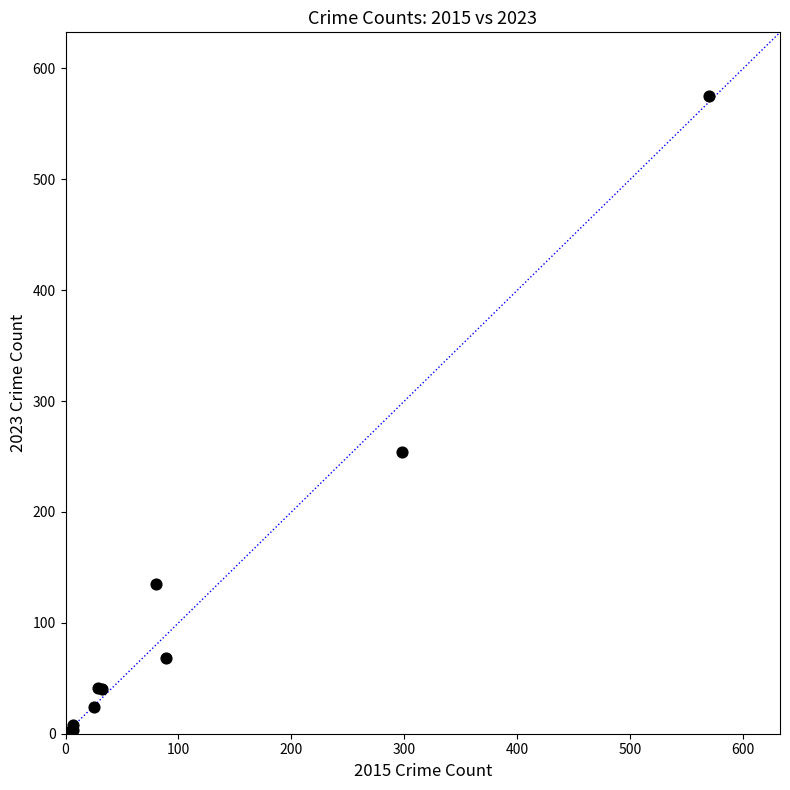

What Y value in the scatter plot is closest to 288?

254